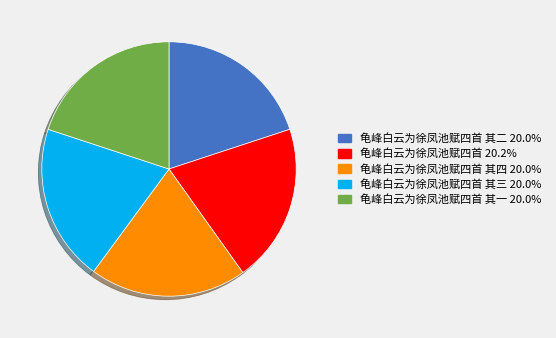

Is there any slice that represents more than half of the pie?

No